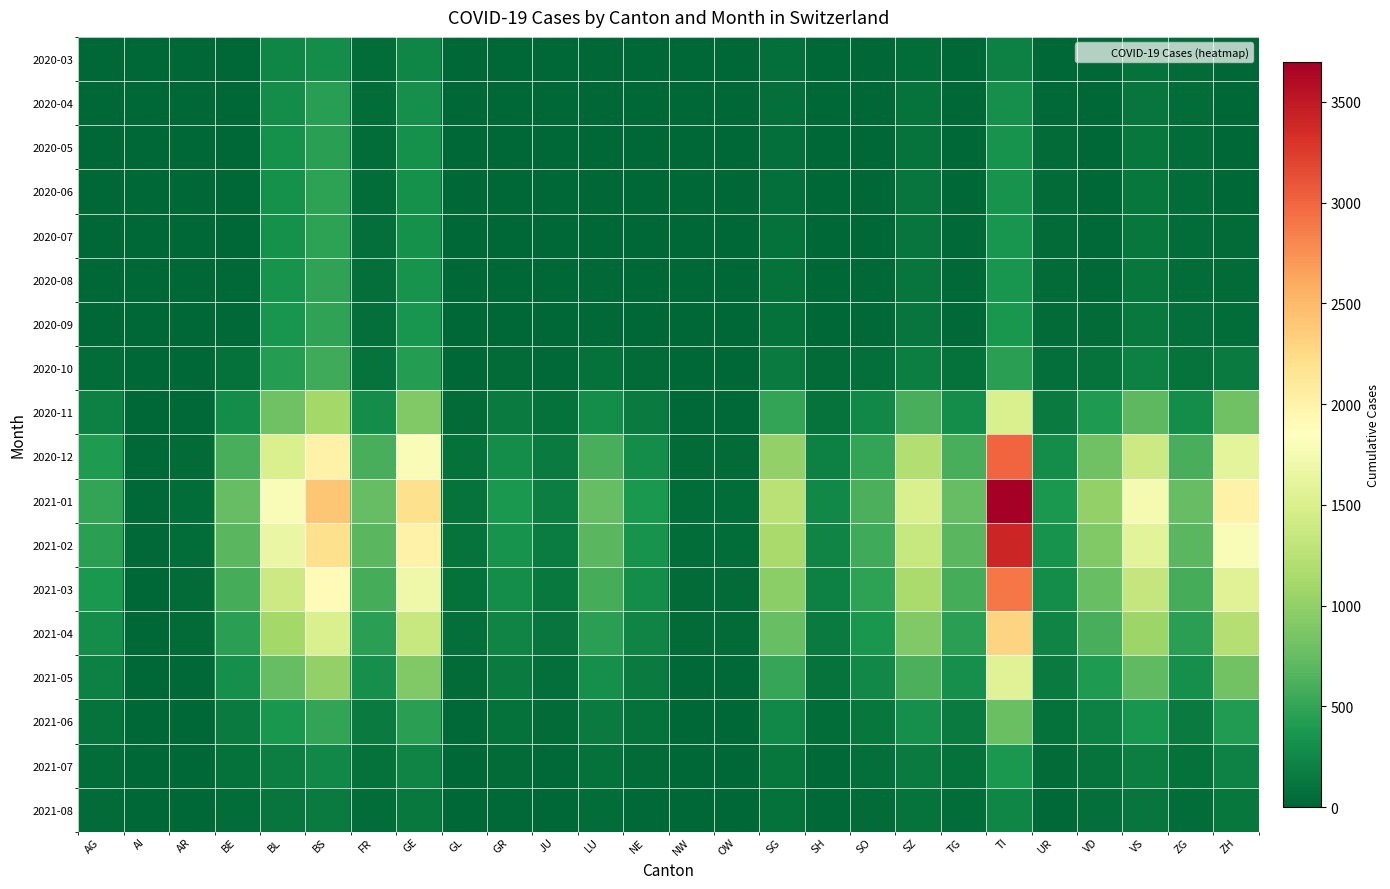

At which category is the sum across all series the highest?

TI